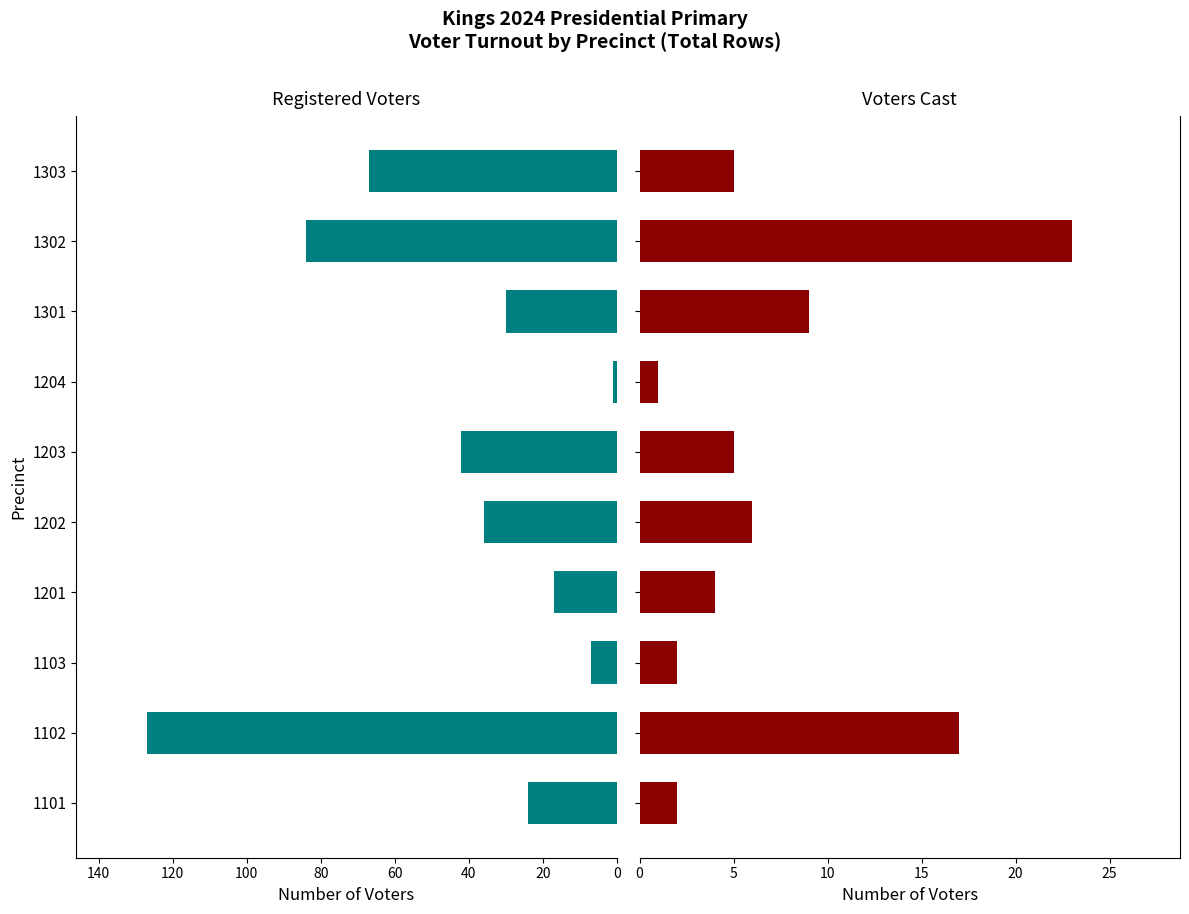

How many data points in Voters Cast are above 5?

4